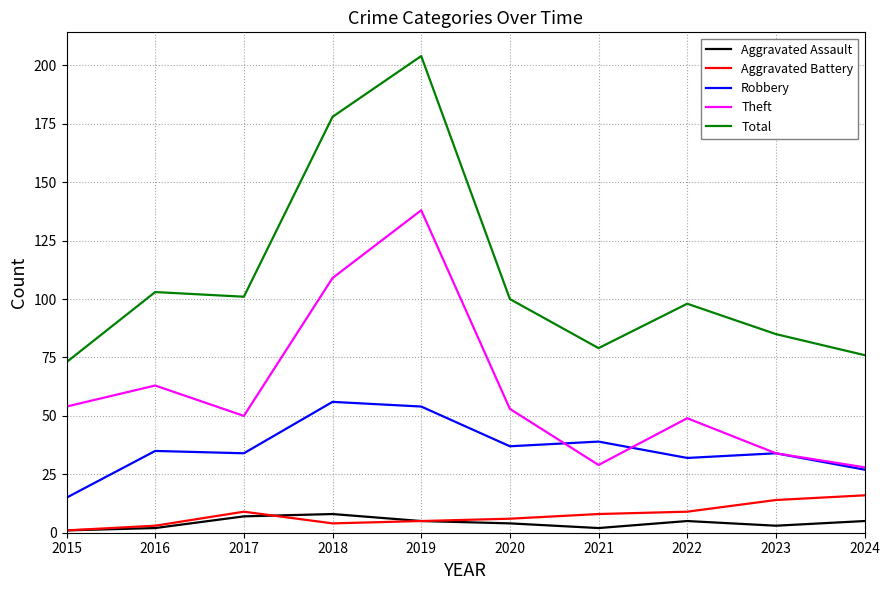

At which category does Total reach its first local valley?

2017